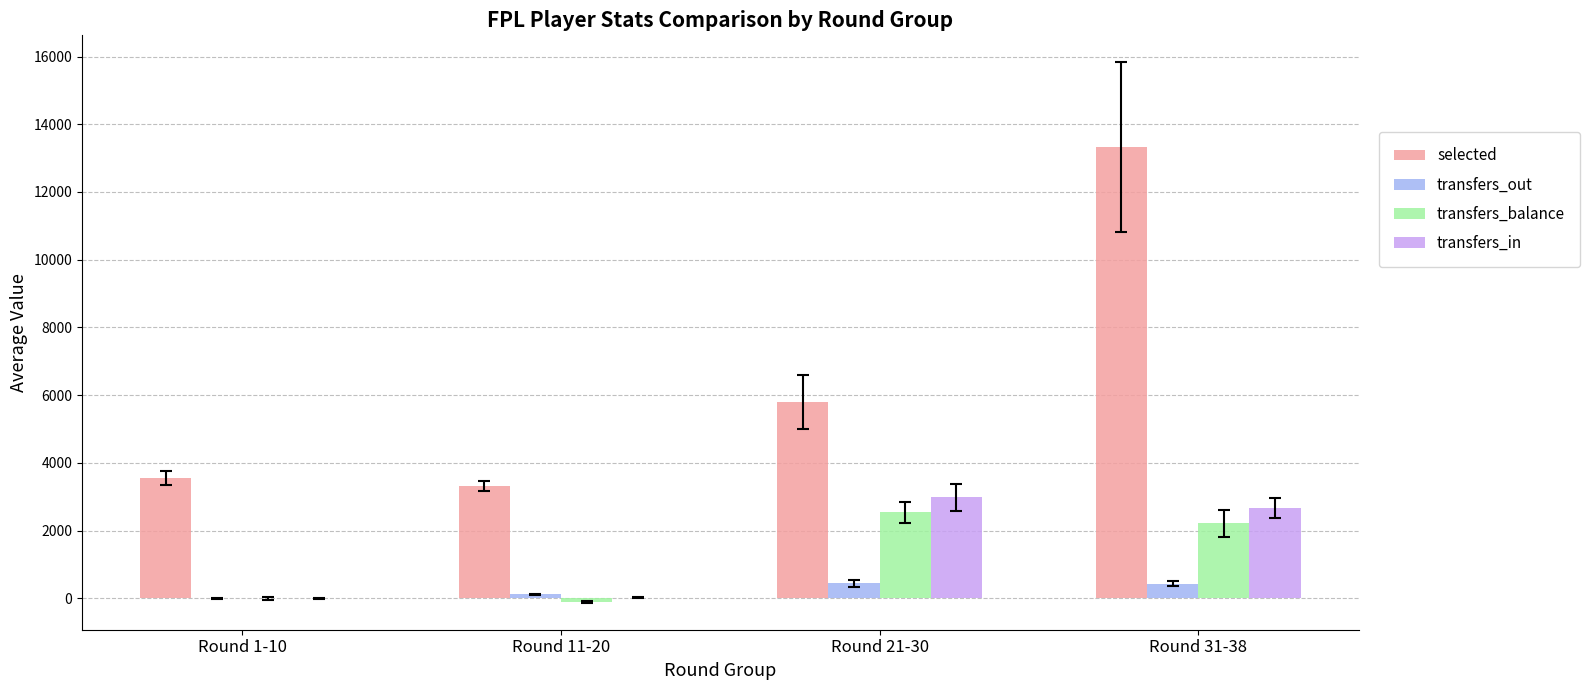

Is the value of transfers_out at Round 21-30 greater than the value of transfers_in at Round 21-30?

No